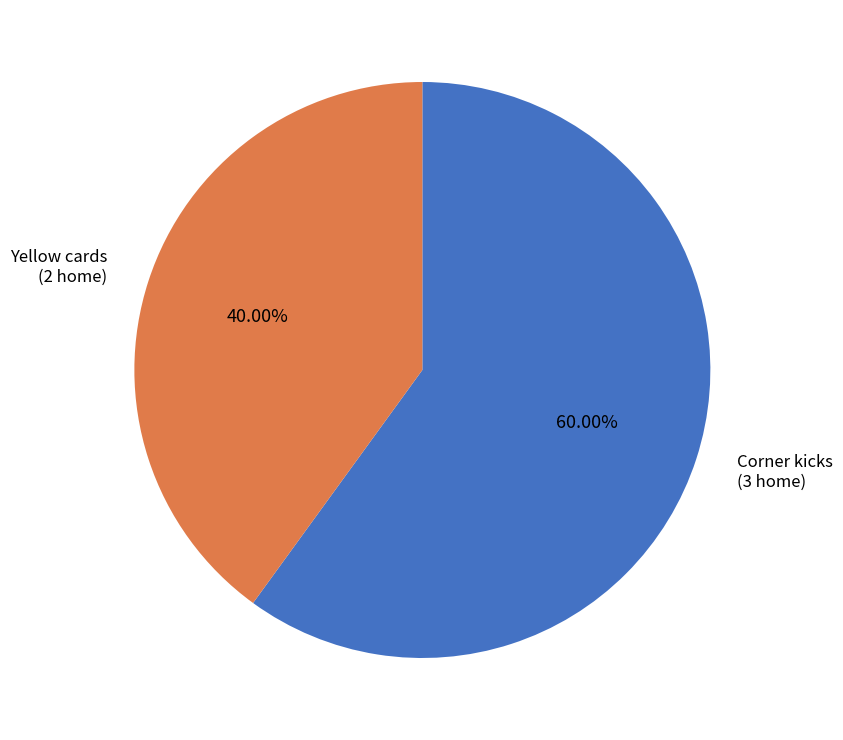

Is there a majority slice in this chart?

Yes